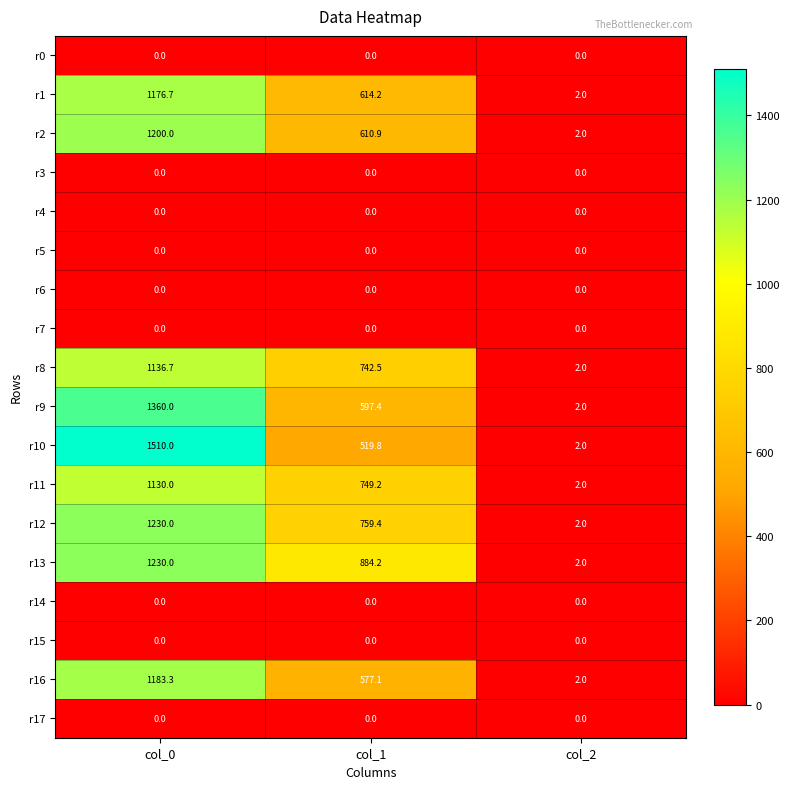

What is the total value across all series at col_1?

6054.7